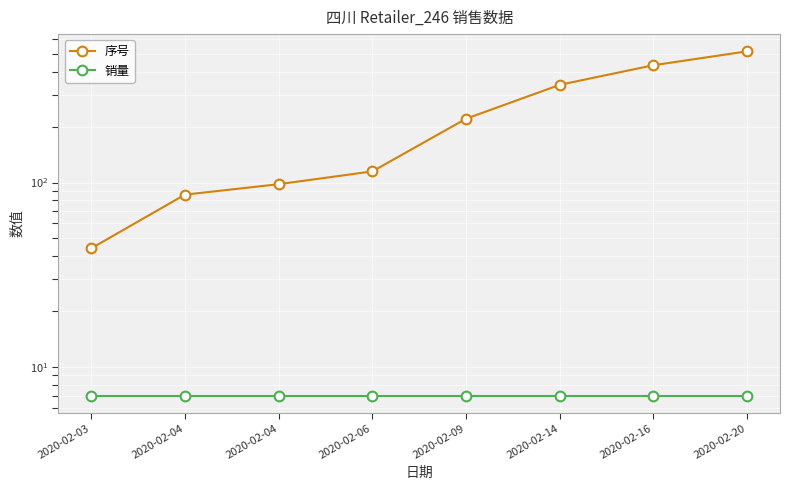

Count the number of categories in the chart.

8